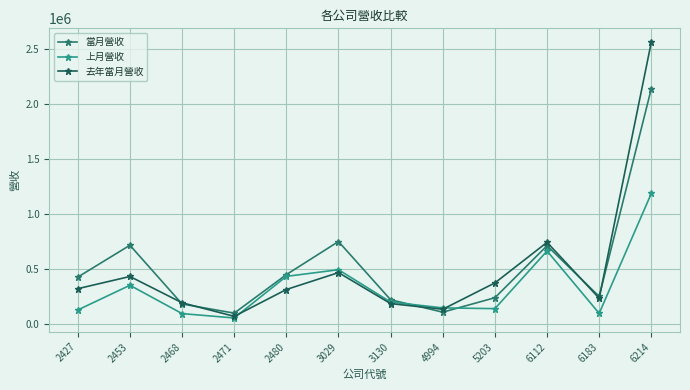

Read the 當月營收 value at 3130, to the nearest 10.

220770